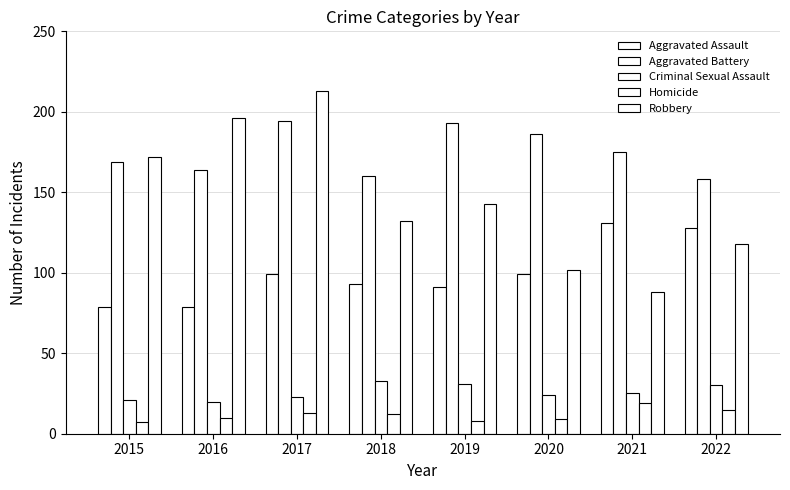

The Homicide series shows 19 at 2021. True or false?

True